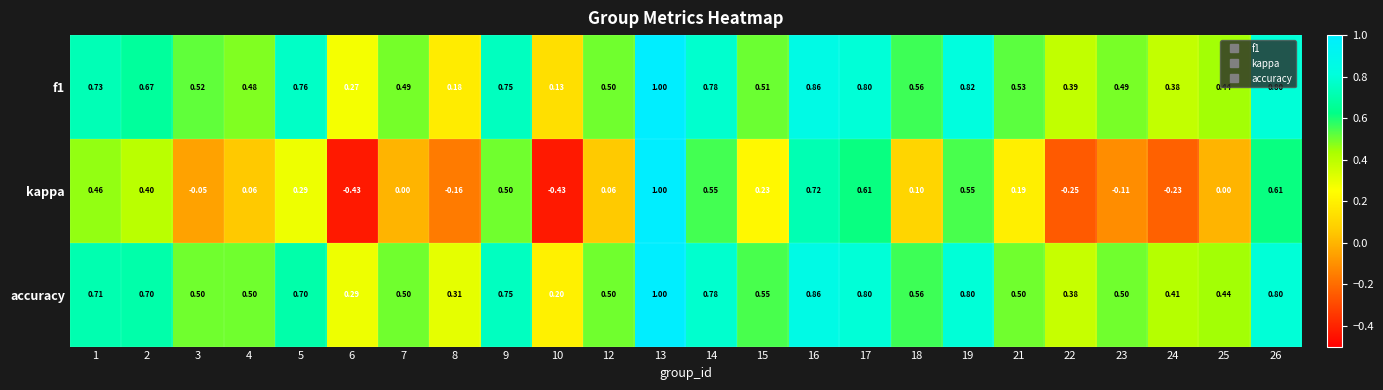

Which series has the largest total across all categories?

accuracy